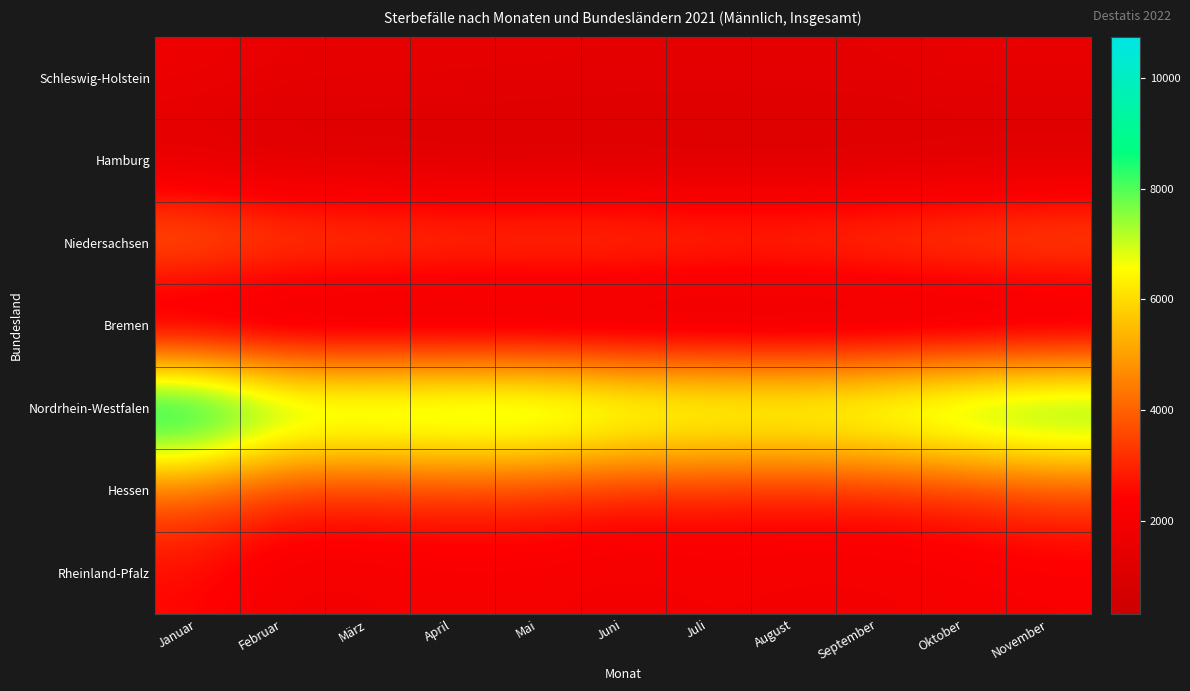

What is the difference between the highest and lowest values at September?

8133